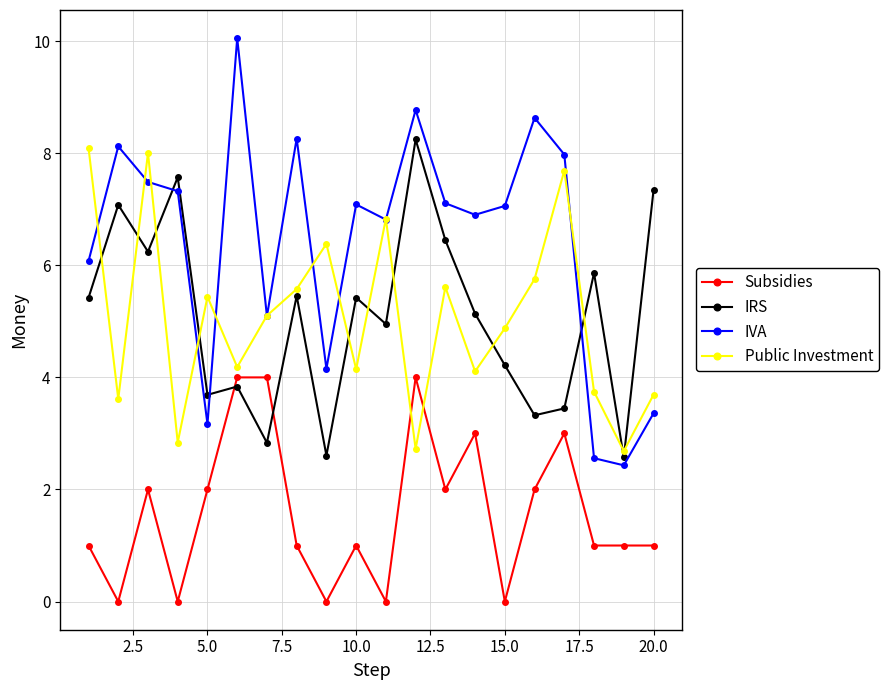

What is the maximum value shown in the chart?

10.1